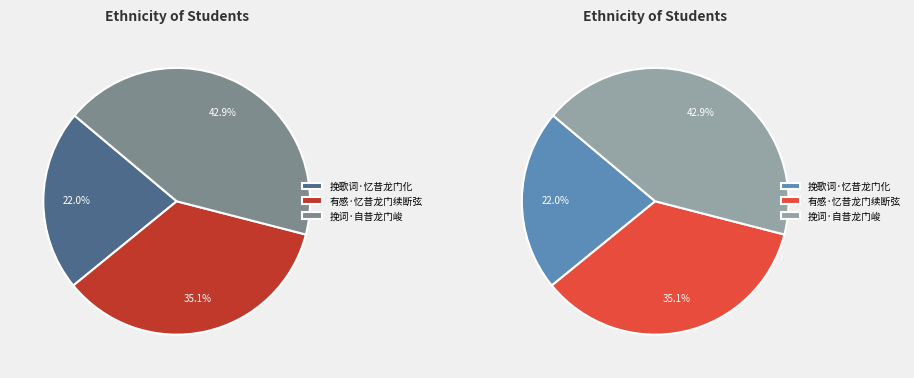

Which slice is the largest?

挽词·自昔龙门峻